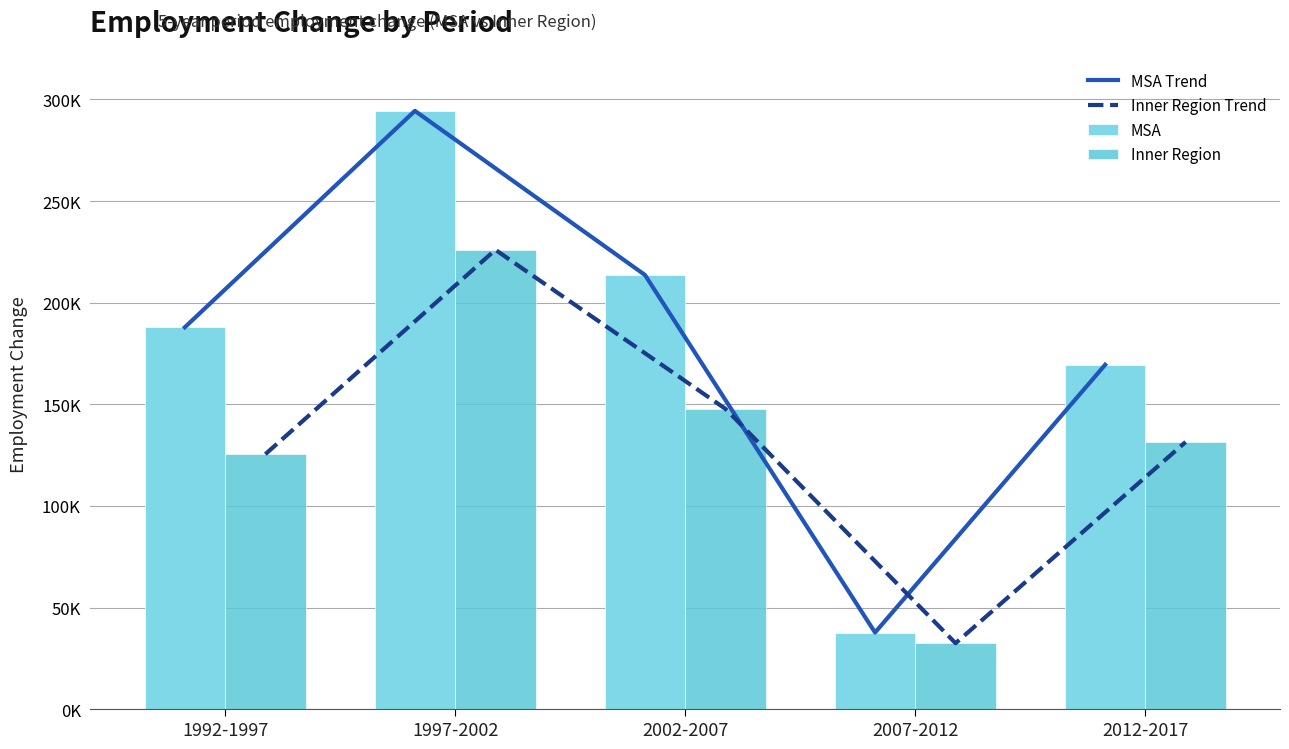

Reading left to right, list all the values displayed in this chart.

MSA Trend: 1992-1997=187900	1997-2002=294370	2002-2007=213621	2007-2012=37723	2012-2017=169455
Inner Region Trend: 1992-1997=125459	1997-2002=226018	2002-2007=147748	2007-2012=32465	2012-2017=131472
MSA: 1992-1997=187900	1997-2002=294370	2002-2007=213621	2007-2012=37723	2012-2017=169455
Inner Region: 1992-1997=125459	1997-2002=226018	2002-2007=147748	2007-2012=32465	2012-2017=131472